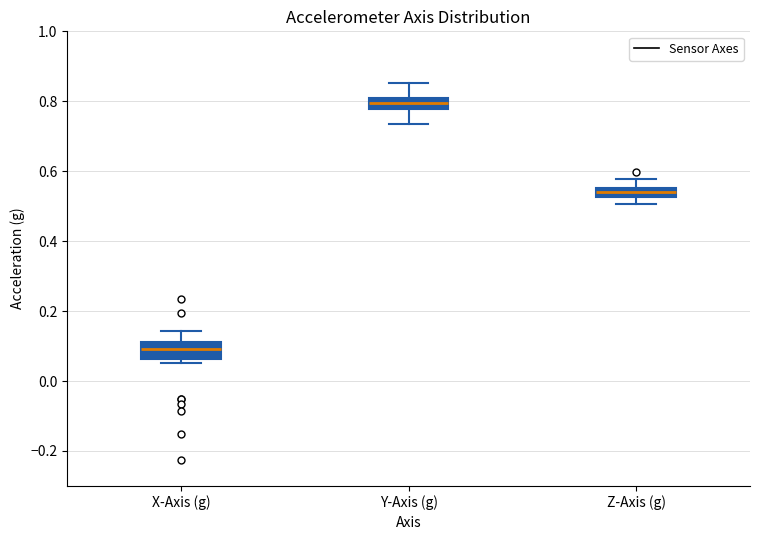

Which box has the lowest median line?

X-Axis (g)